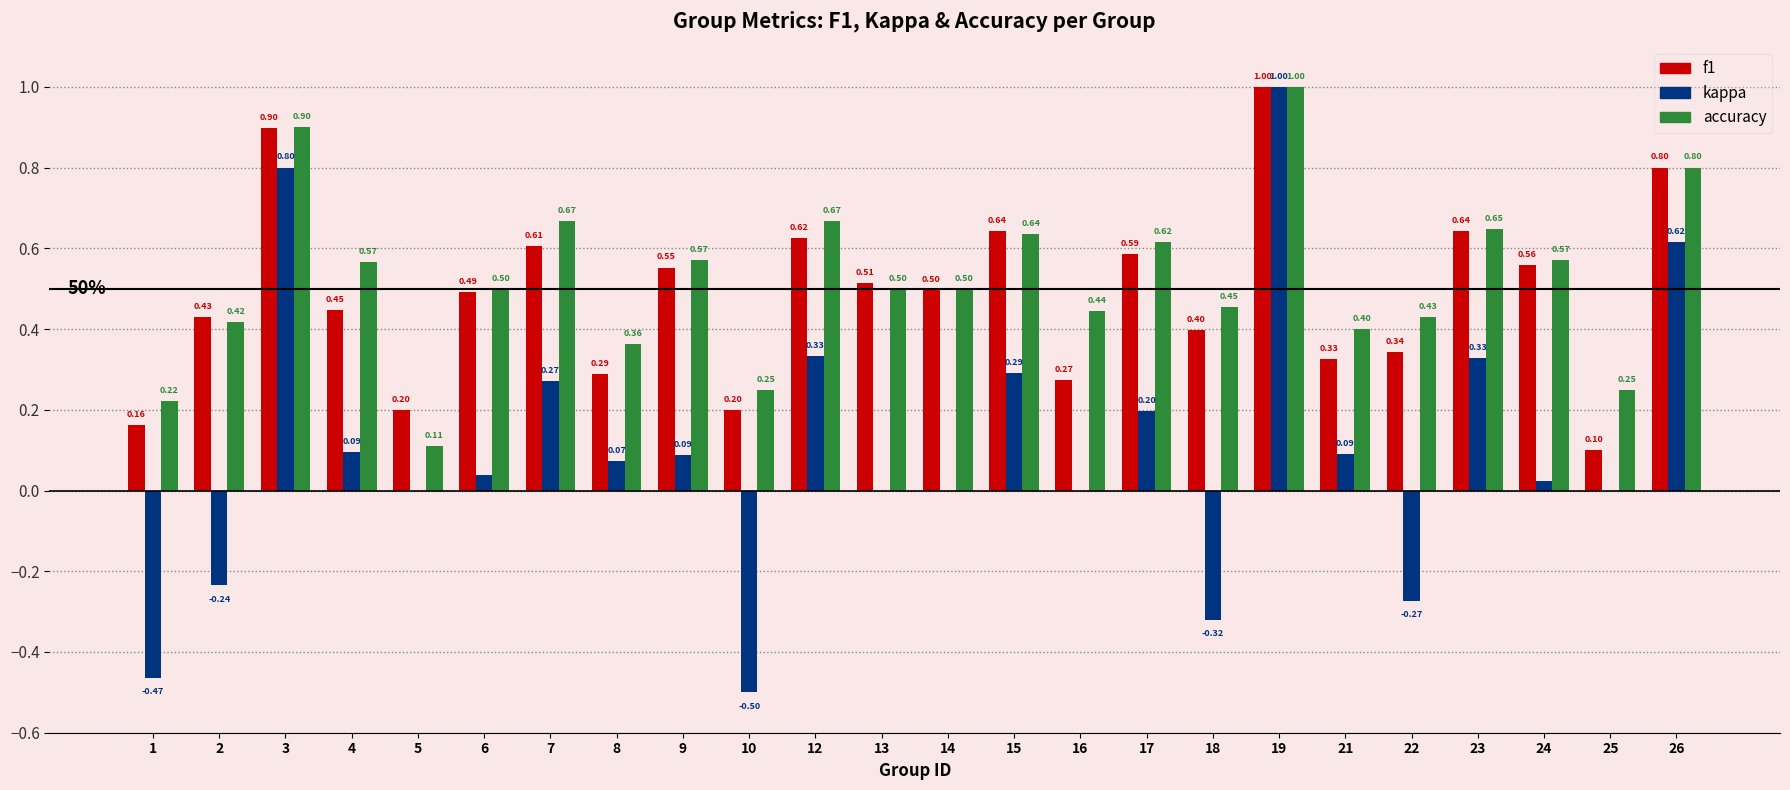

At which category is the sum across all series the highest?

19